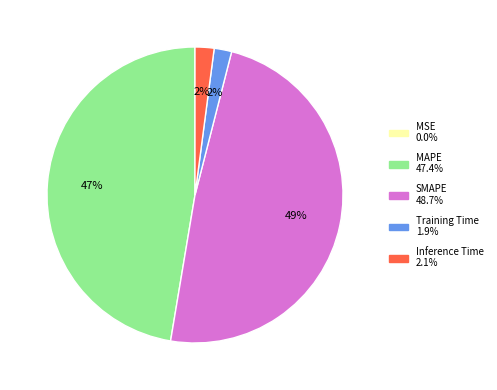

Does Training Time account for over 50% of the chart?

No